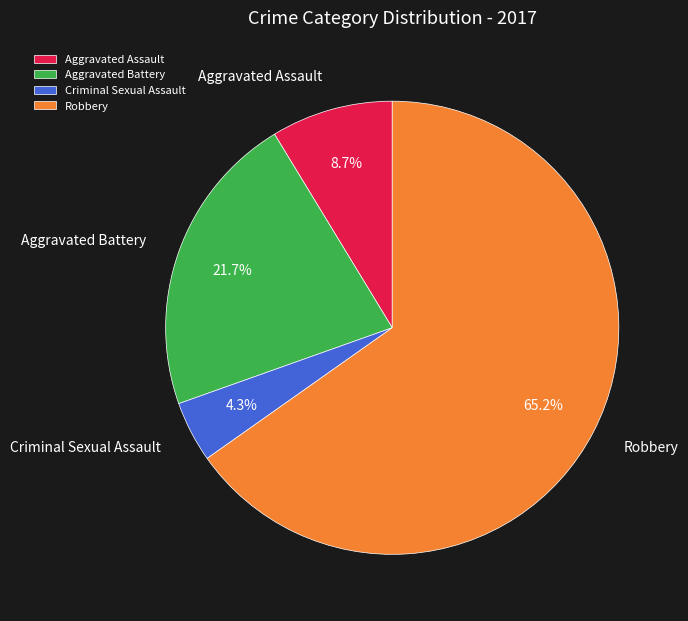

How many slices are in this pie chart?

4